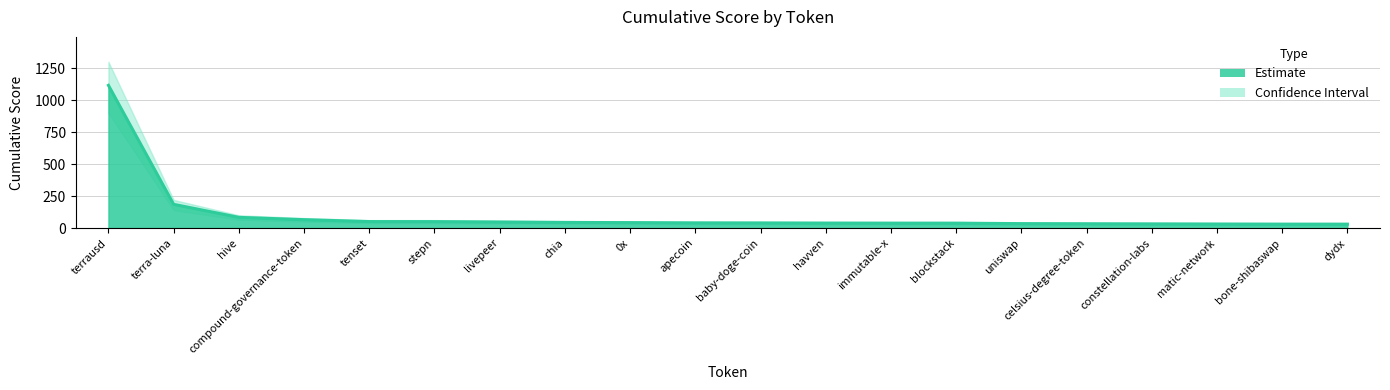

True or false: Upper and Cumulative cross at least once.

False